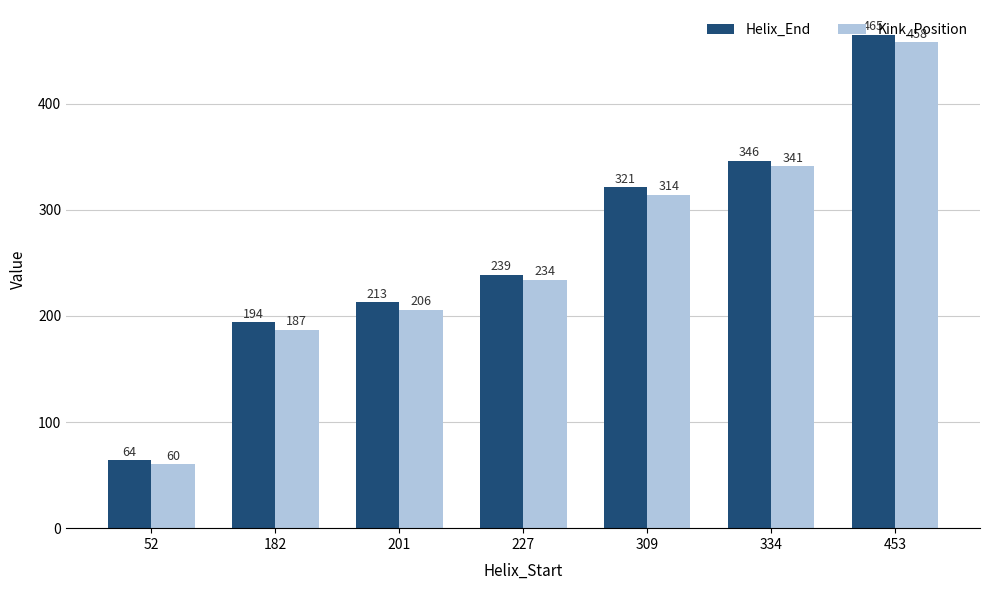

What is the minimum value shown in the chart?

60